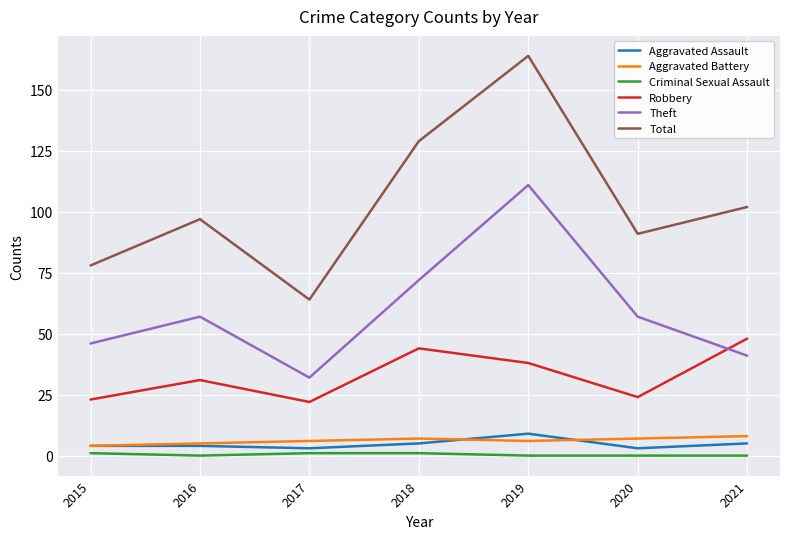

The value of Aggravated Battery at 2018 is 7. True or false?

True